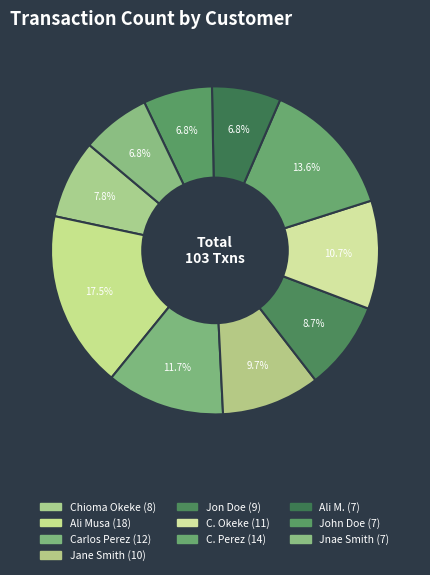

To the nearest percent, what portion does C. Okeke represent?

11%